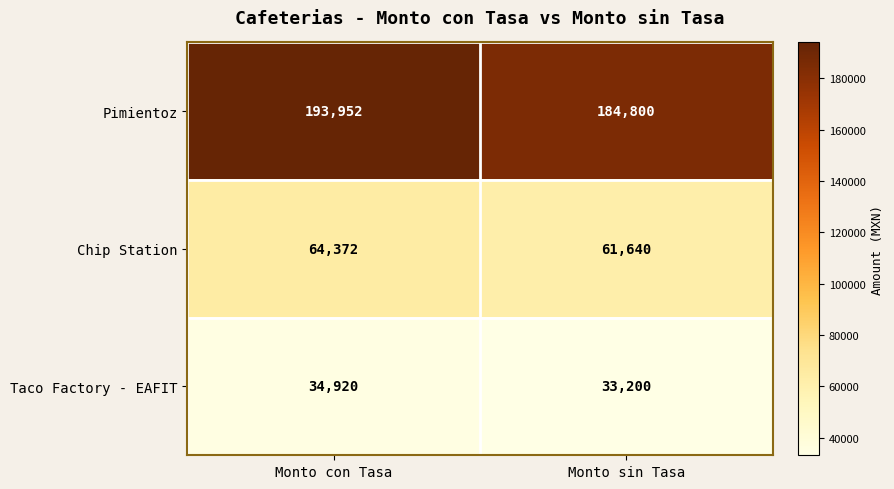

Reading left to right, transcribe all the data shown in this chart.

Pimientoz: Monto con Tasa=193952	Monto sin Tasa=184800
Chip Station: Monto con Tasa=64372	Monto sin Tasa=61640
Taco Factory - EAFIT: Monto con Tasa=34920	Monto sin Tasa=33200